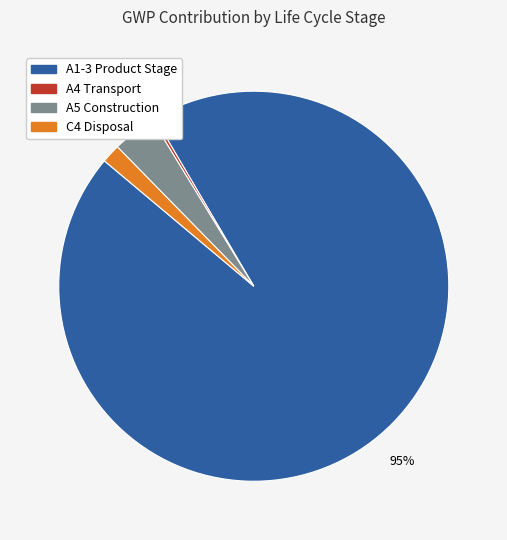

To the nearest percent, what is the difference between the largest and smallest slice percentages?

94%